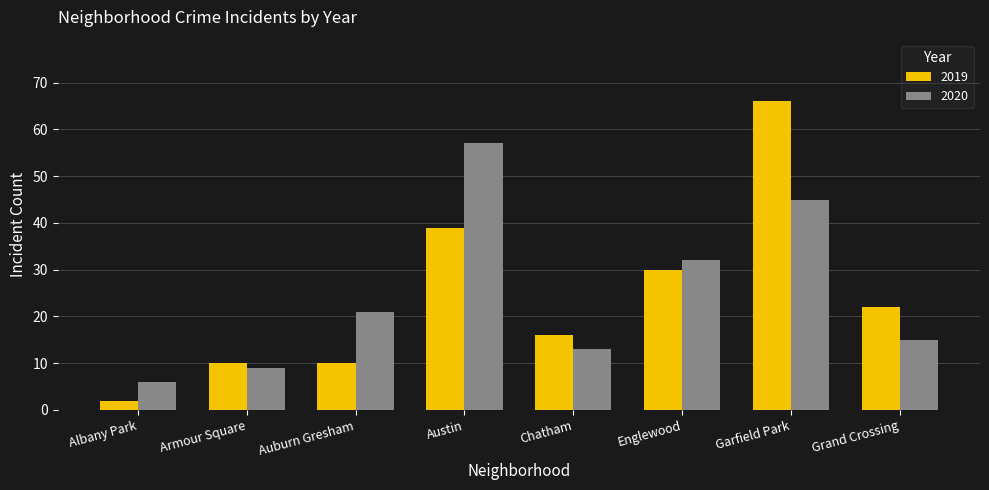

At which label is 2020 closest to 31?

Englewood